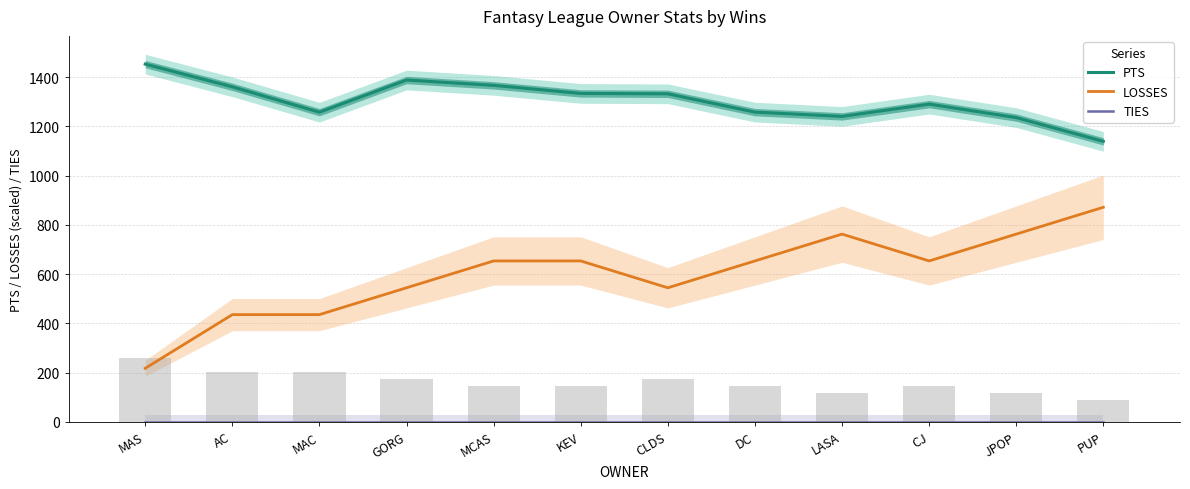

Which series has the widest spread of values?

LOSSES